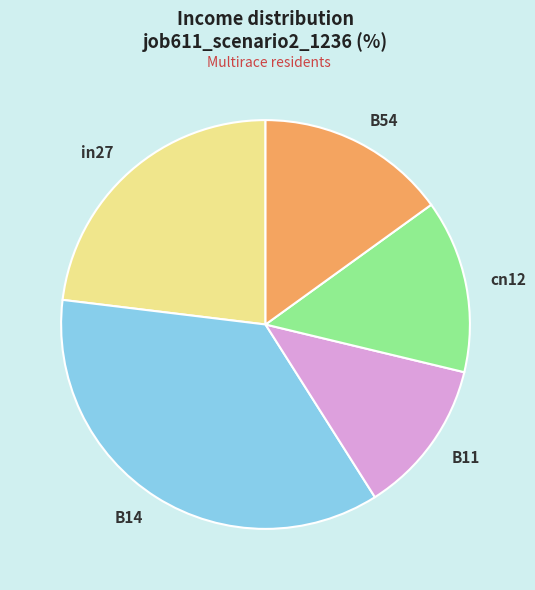

The in27 slice represents 23% of the pie. True or false?

True